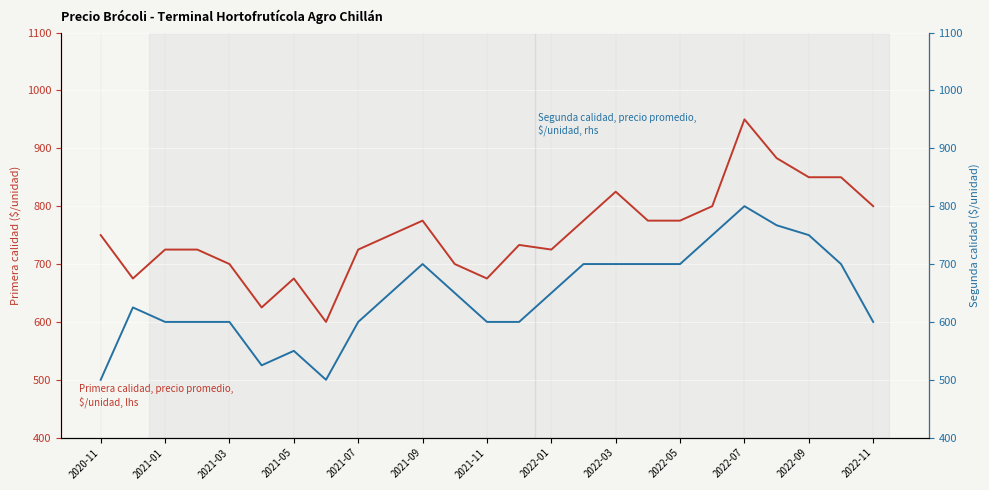

True or false: Precio promedio ponderado (Primera) has a value of 879 at 2022-01.

False